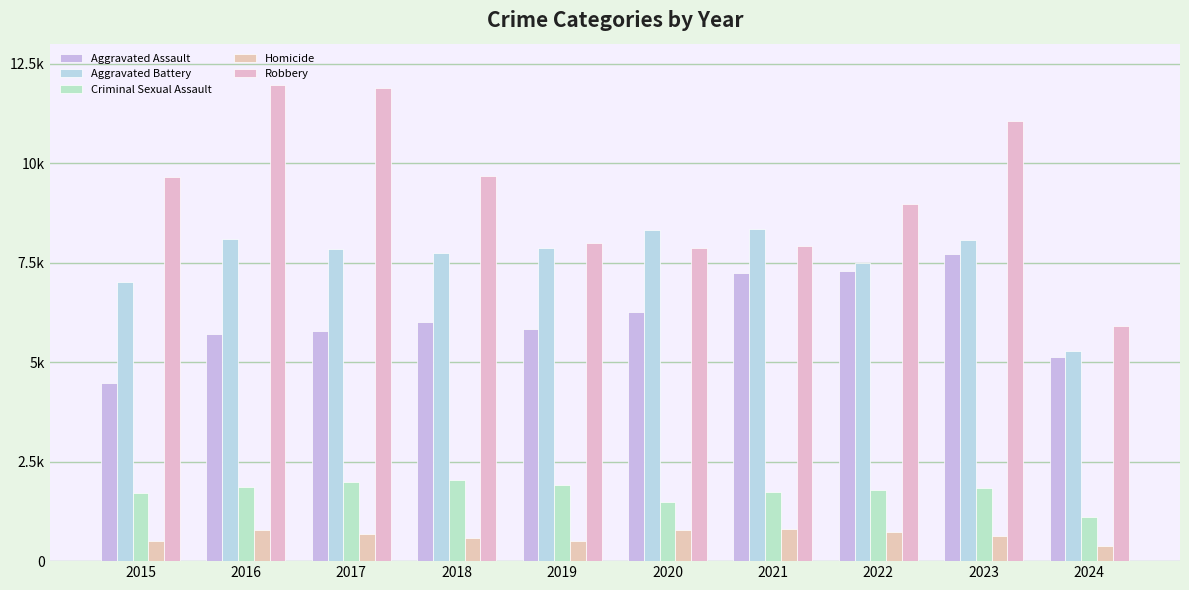

Reading left to right, what are all the values shown in this chart?

Aggravated Assault: 4480	5713	5793	6002	5841	6265	7242	7280	7710	5125
Aggravated Battery: 7019	8086	7845	7735	7858	8320	8347	7491	8077	5267
Criminal Sexual Assault: 1703	1850	1976	2033	1912	1487	1739	1798	1831	1099
Homicide: 496	786	672	588	499	787	804	724	626	377
Robbery: 9638	11960	11880	9681	7995	7855	7920	8963	11054	5907